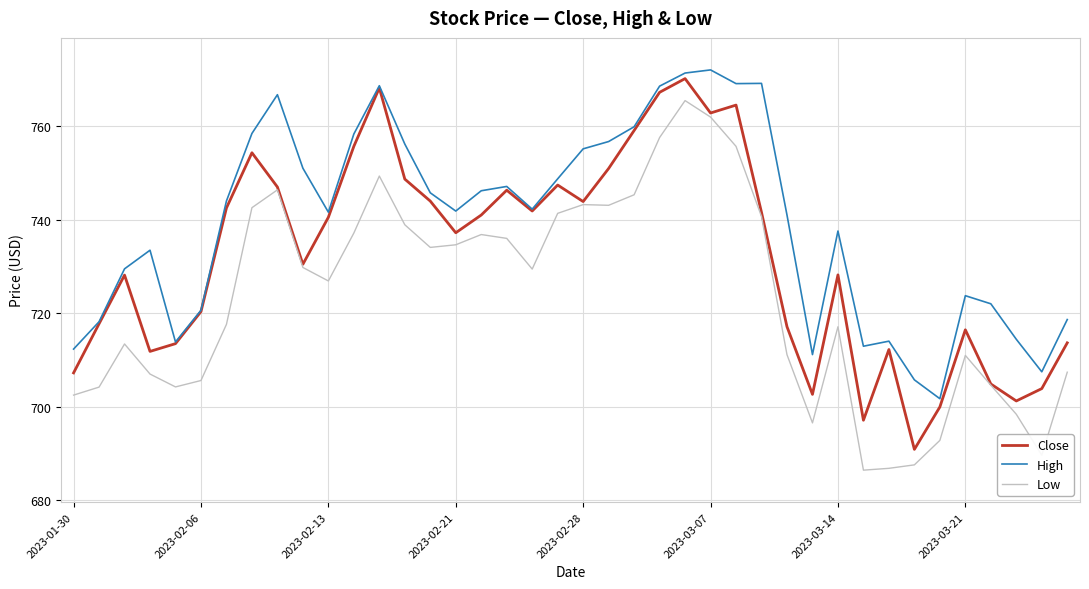

List the series in order of their overall mean, highest first.

High, Close, Low